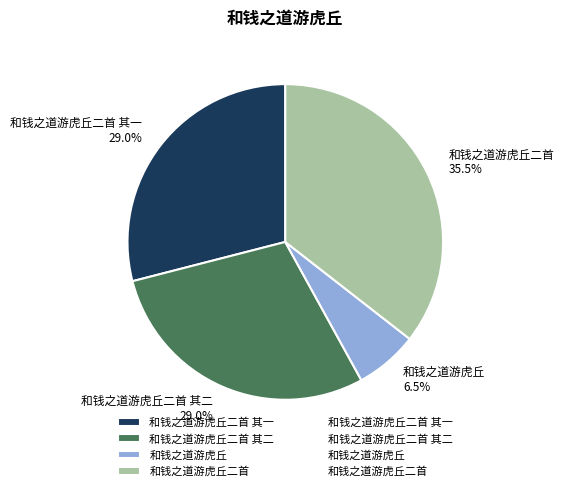

To the nearest percent, what is the average slice percentage?

25%